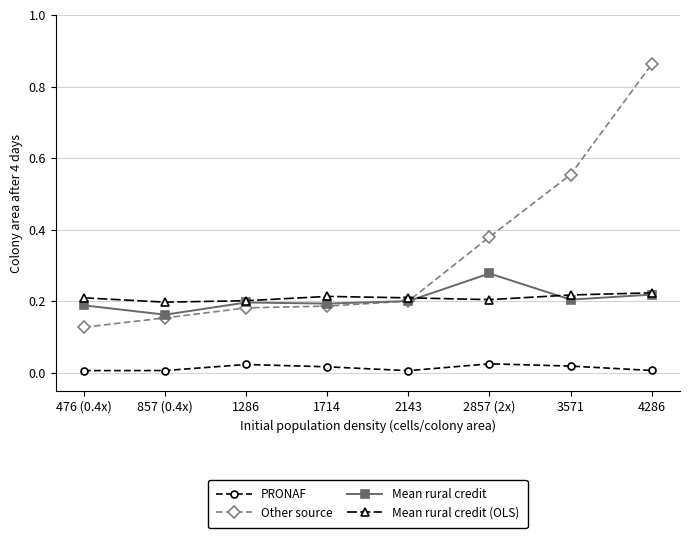

Rank the series by their maximum value, from highest to lowest.

Other source, Mean rural credit, Mean rural credit (OLS), PRONAF